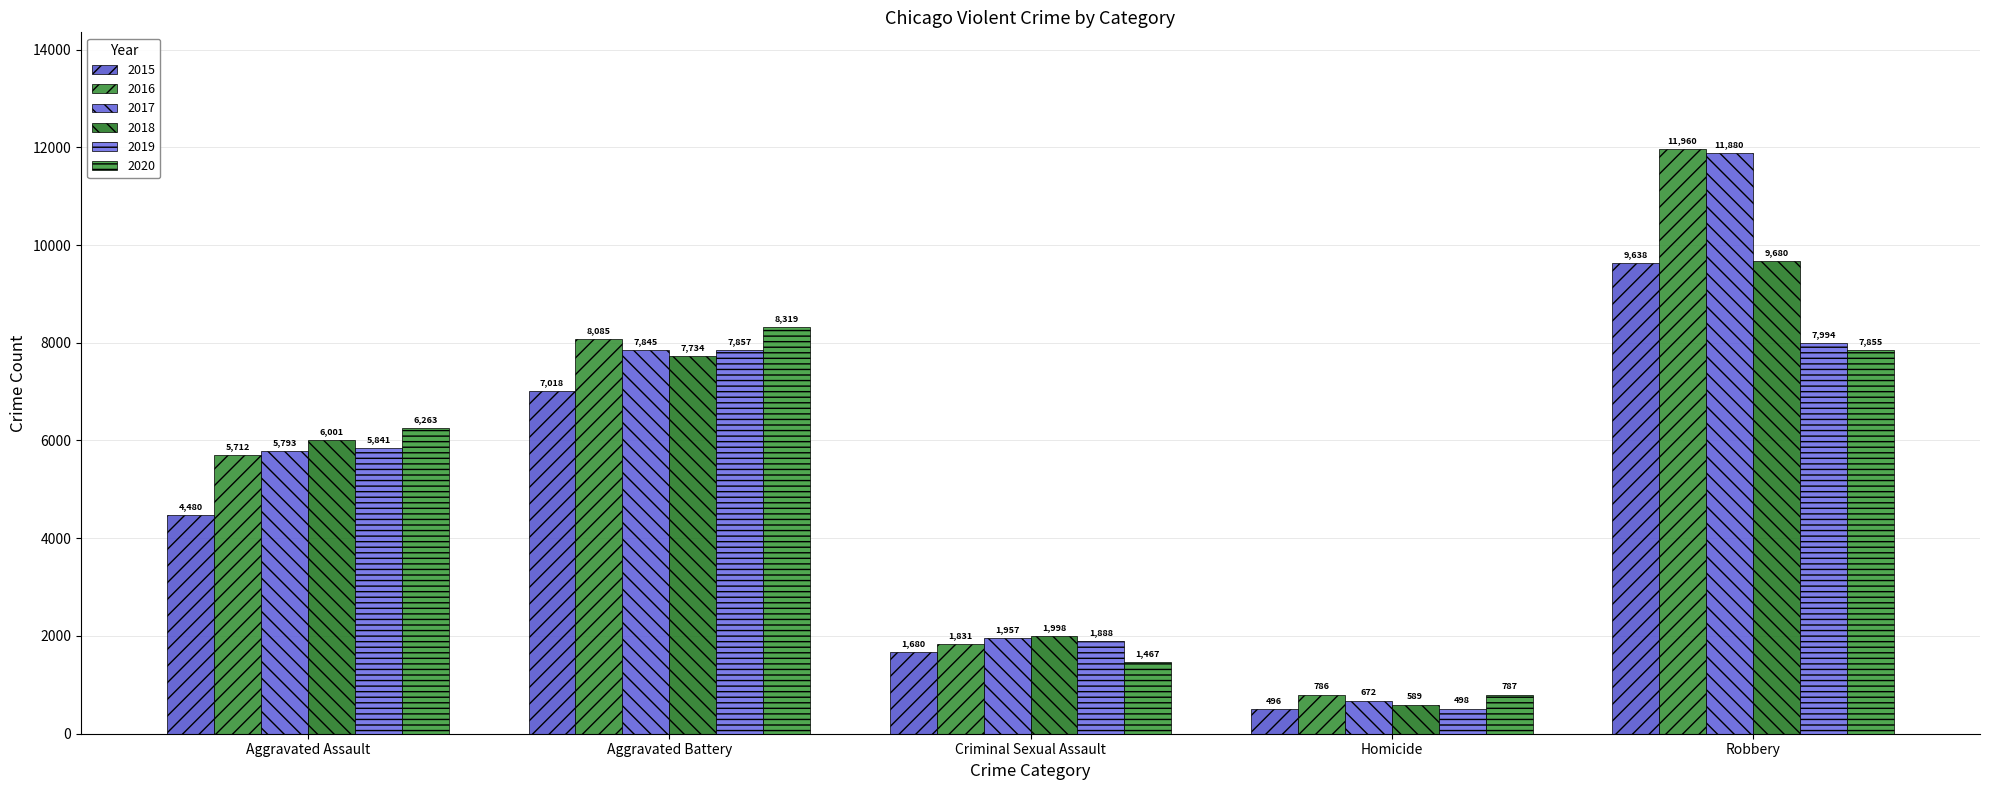

Reading left to right, what are all the values shown in this chart?

2015: Aggravated Assault=4480	Aggravated Battery=7018	Criminal Sexual Assault=1680	Homicide=496	Robbery=9638
2016: Aggravated Assault=5712	Aggravated Battery=8085	Criminal Sexual Assault=1831	Homicide=786	Robbery=11960
2017: Aggravated Assault=5793	Aggravated Battery=7845	Criminal Sexual Assault=1957	Homicide=672	Robbery=11880
2018: Aggravated Assault=6001	Aggravated Battery=7734	Criminal Sexual Assault=1998	Homicide=589	Robbery=9680
2019: Aggravated Assault=5841	Aggravated Battery=7857	Criminal Sexual Assault=1888	Homicide=498	Robbery=7994
2020: Aggravated Assault=6263	Aggravated Battery=8319	Criminal Sexual Assault=1467	Homicide=787	Robbery=7855